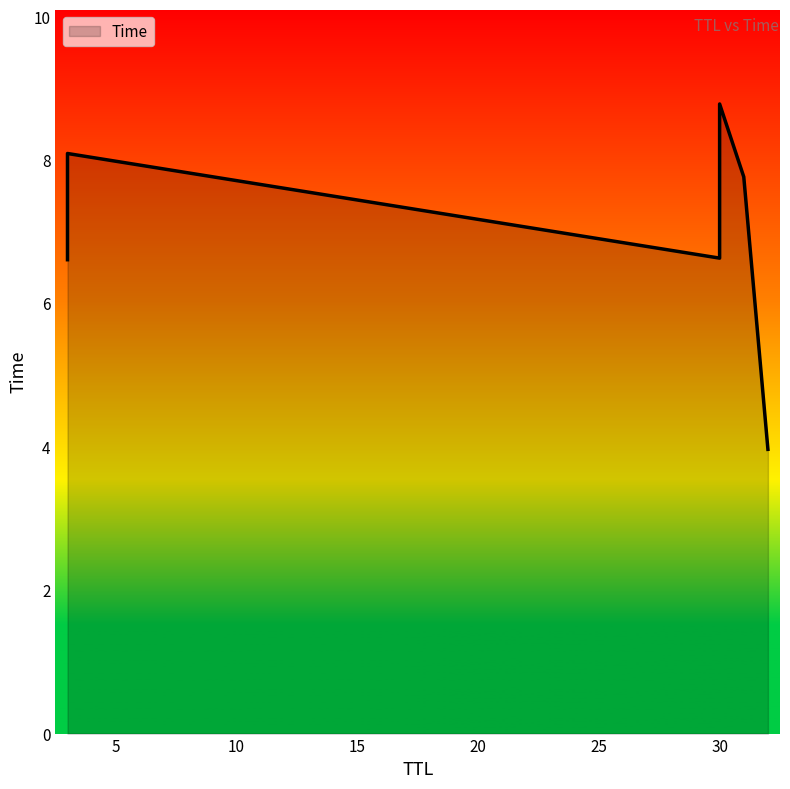

Which category has the lowest value across all series?

32